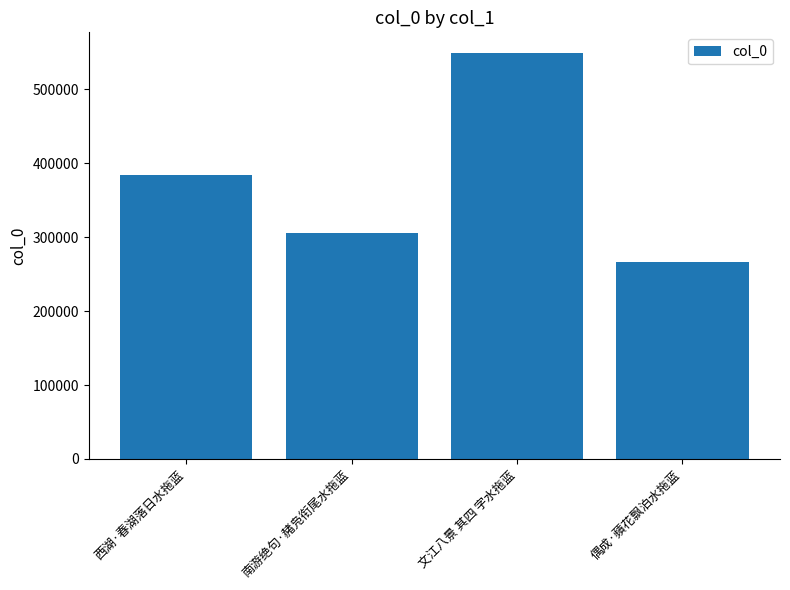

Is it true that the value at 文江八景 其四 字水拖蓝 is 355420?

False